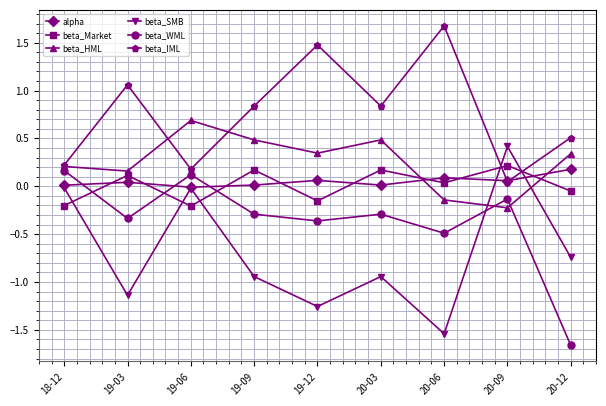

In alpha, how many points are higher than both neighbors (excluding endpoints)?

3